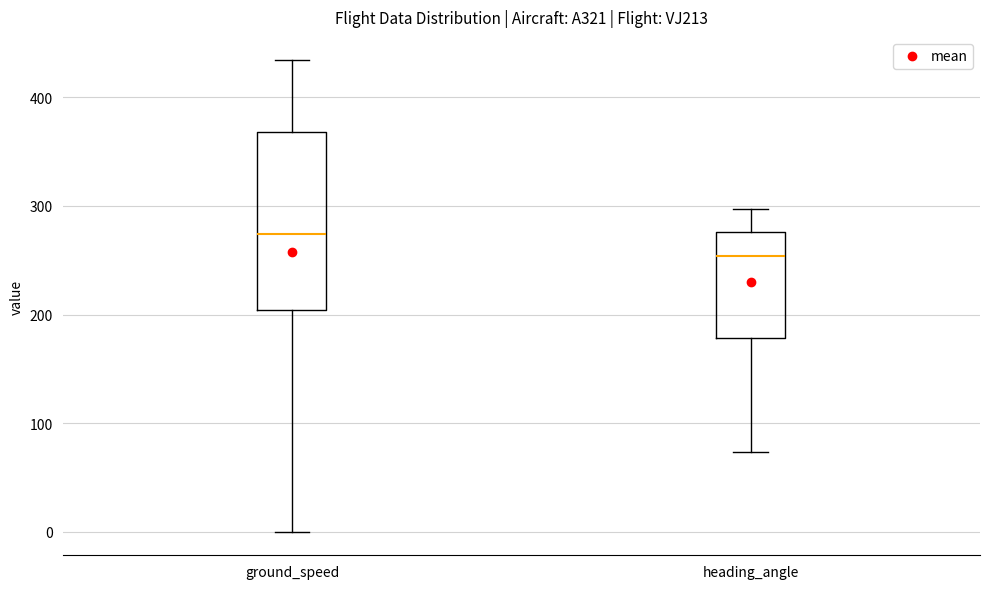

Where does the median line of the box for heading_angle sit on the y-axis? The values are not printed on the chart, so give them approximately, as read against the axis.

250